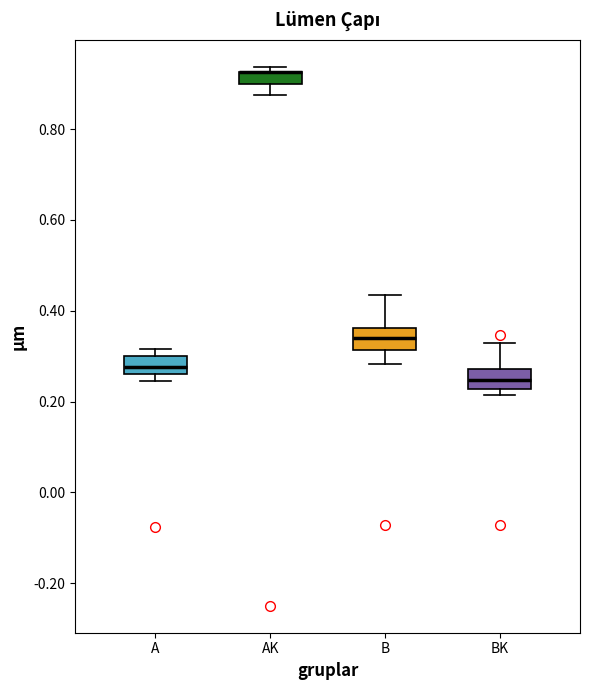

Where does the lower whisker of the box for AK end on the y-axis? The values are not printed on the chart, so give them approximately, as read against the axis.

0.88